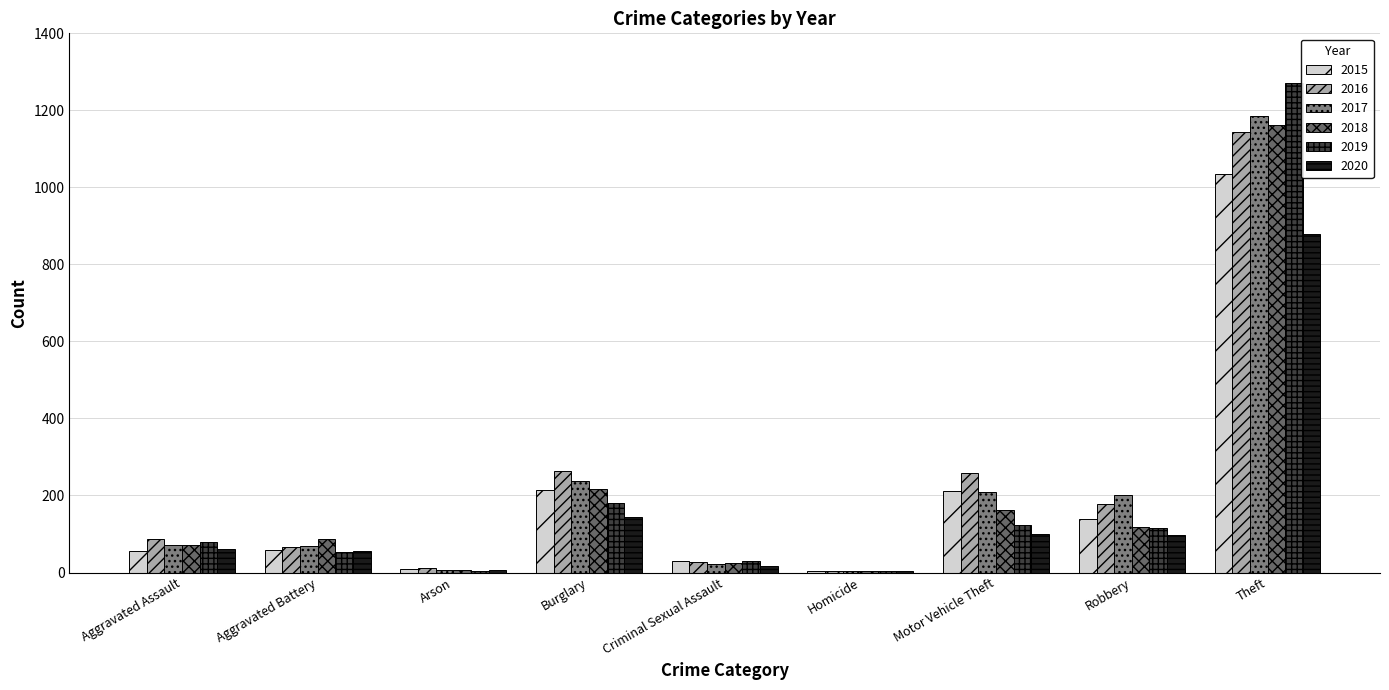

What is the smallest value displayed?

4